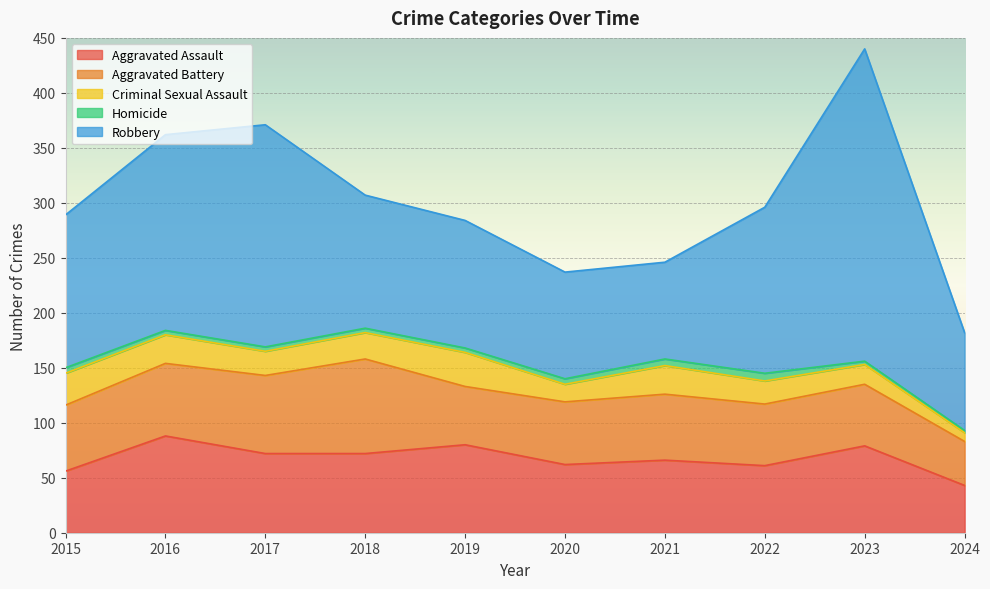

Where does the Criminal Sexual Assault series first go above 24?

2015